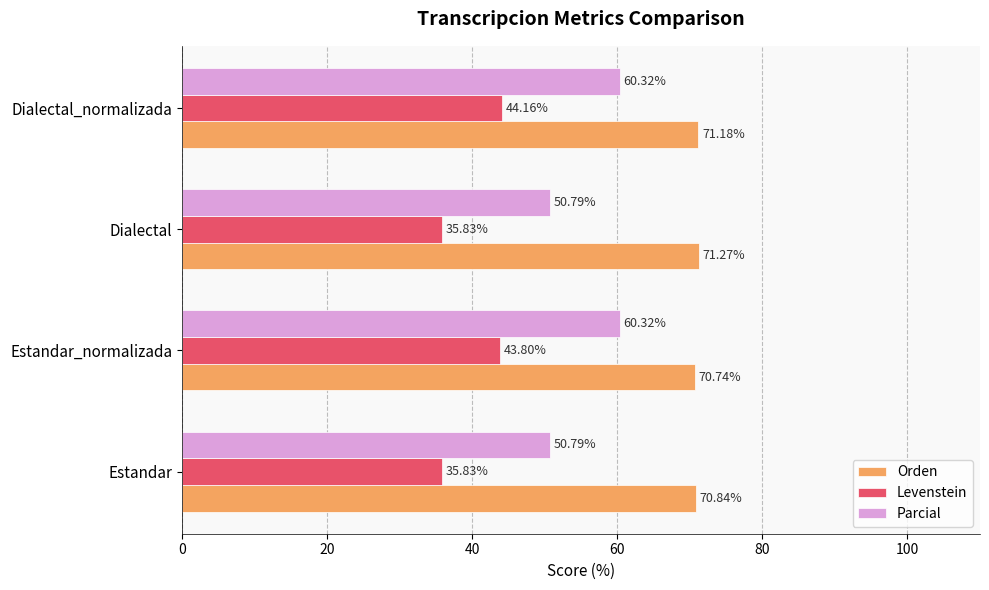

At how many categories does at least one series exceed 69?

4